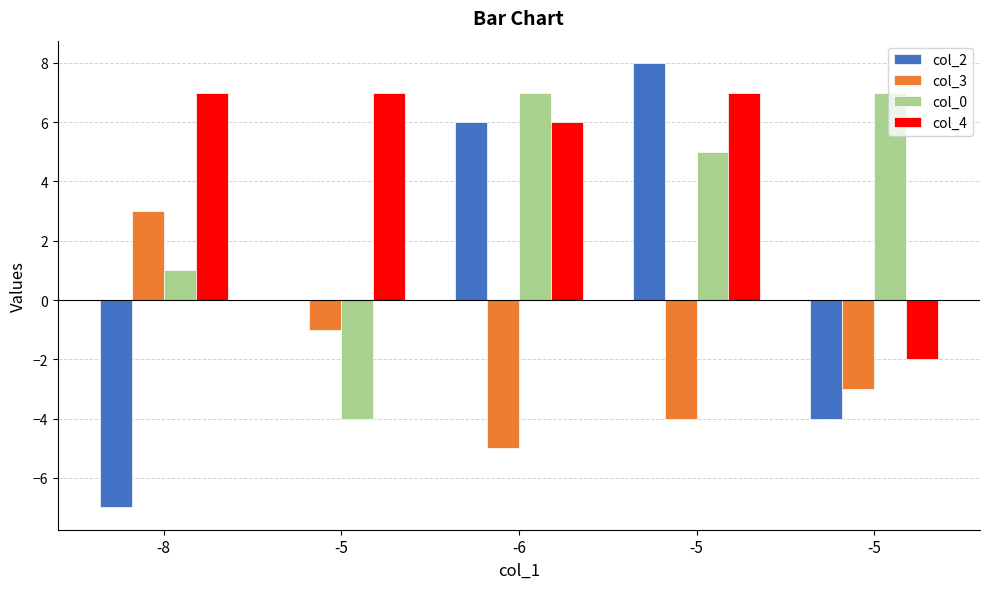

How many categories are shown in the chart?

5